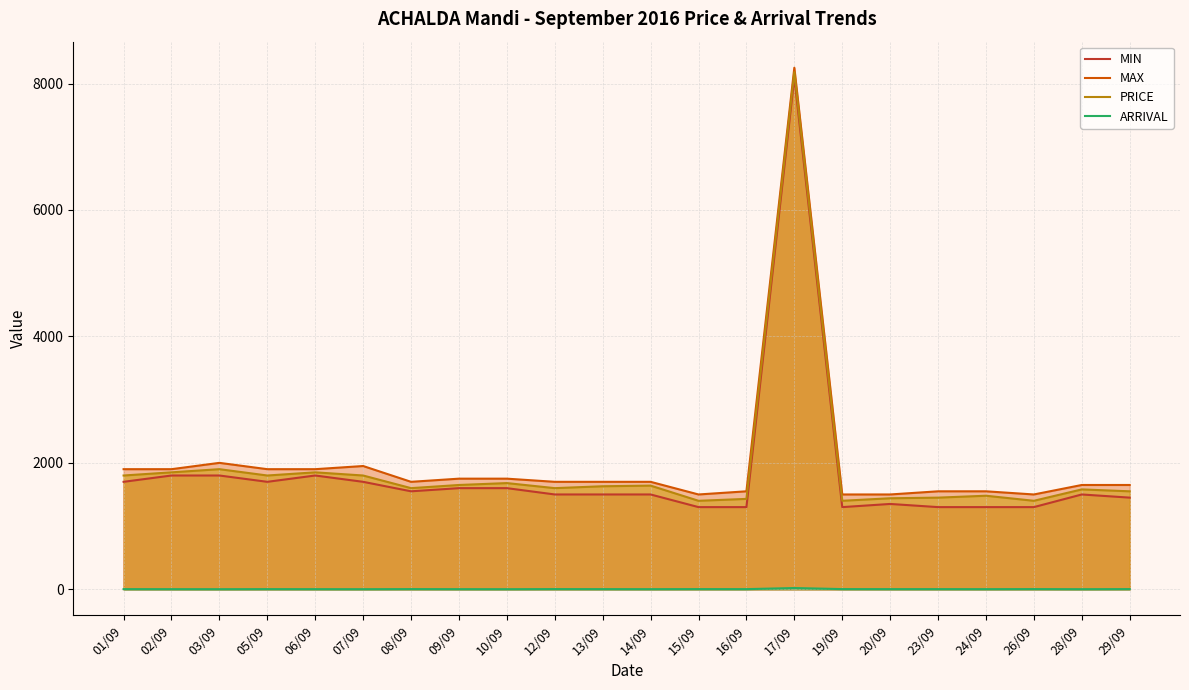

Which label corresponds to the largest value in the chart?

17/09